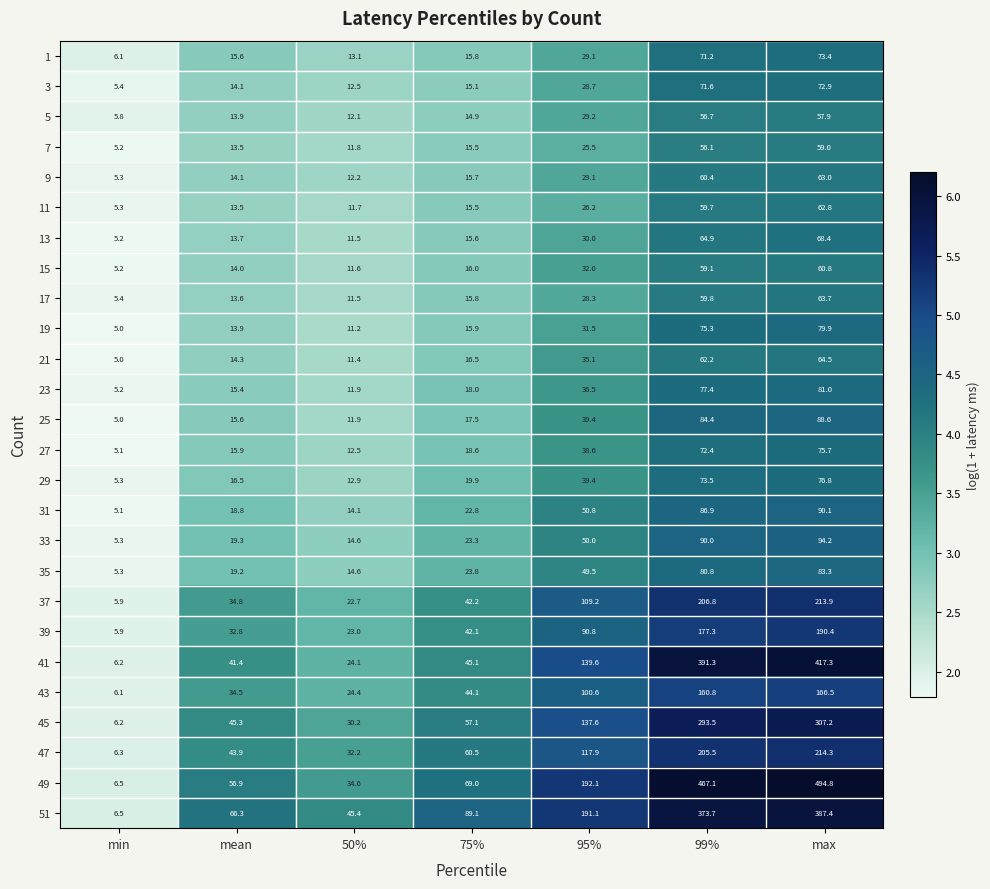

What is the difference between the maximum and minimum values in the 39 series?

184.5